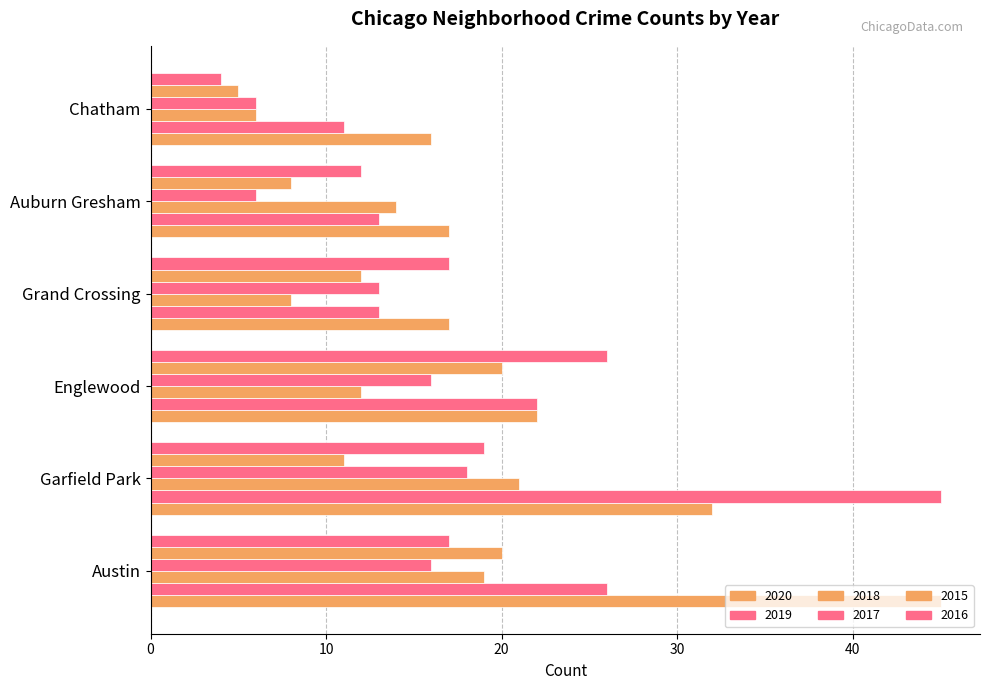

True or false: 2016 has a value of 6 at Grand Crossing.

False